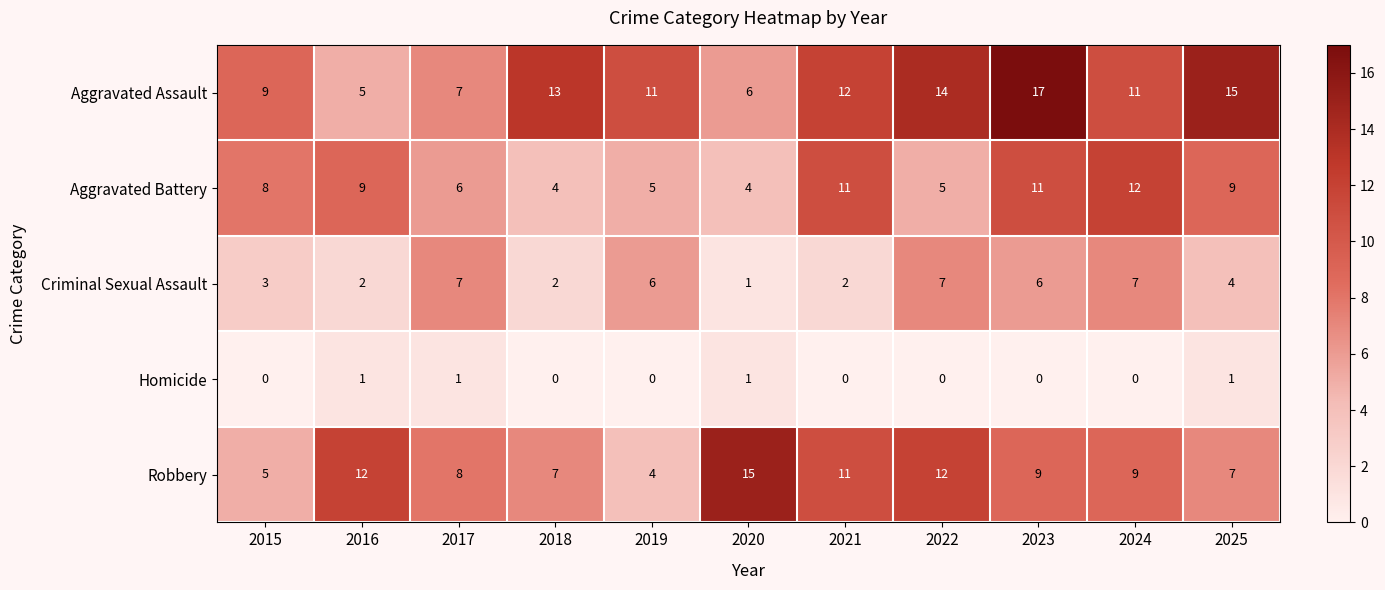

List the series in order of their peak value, highest first.

Aggravated Assault, Robbery, Aggravated Battery, Criminal Sexual Assault, Homicide